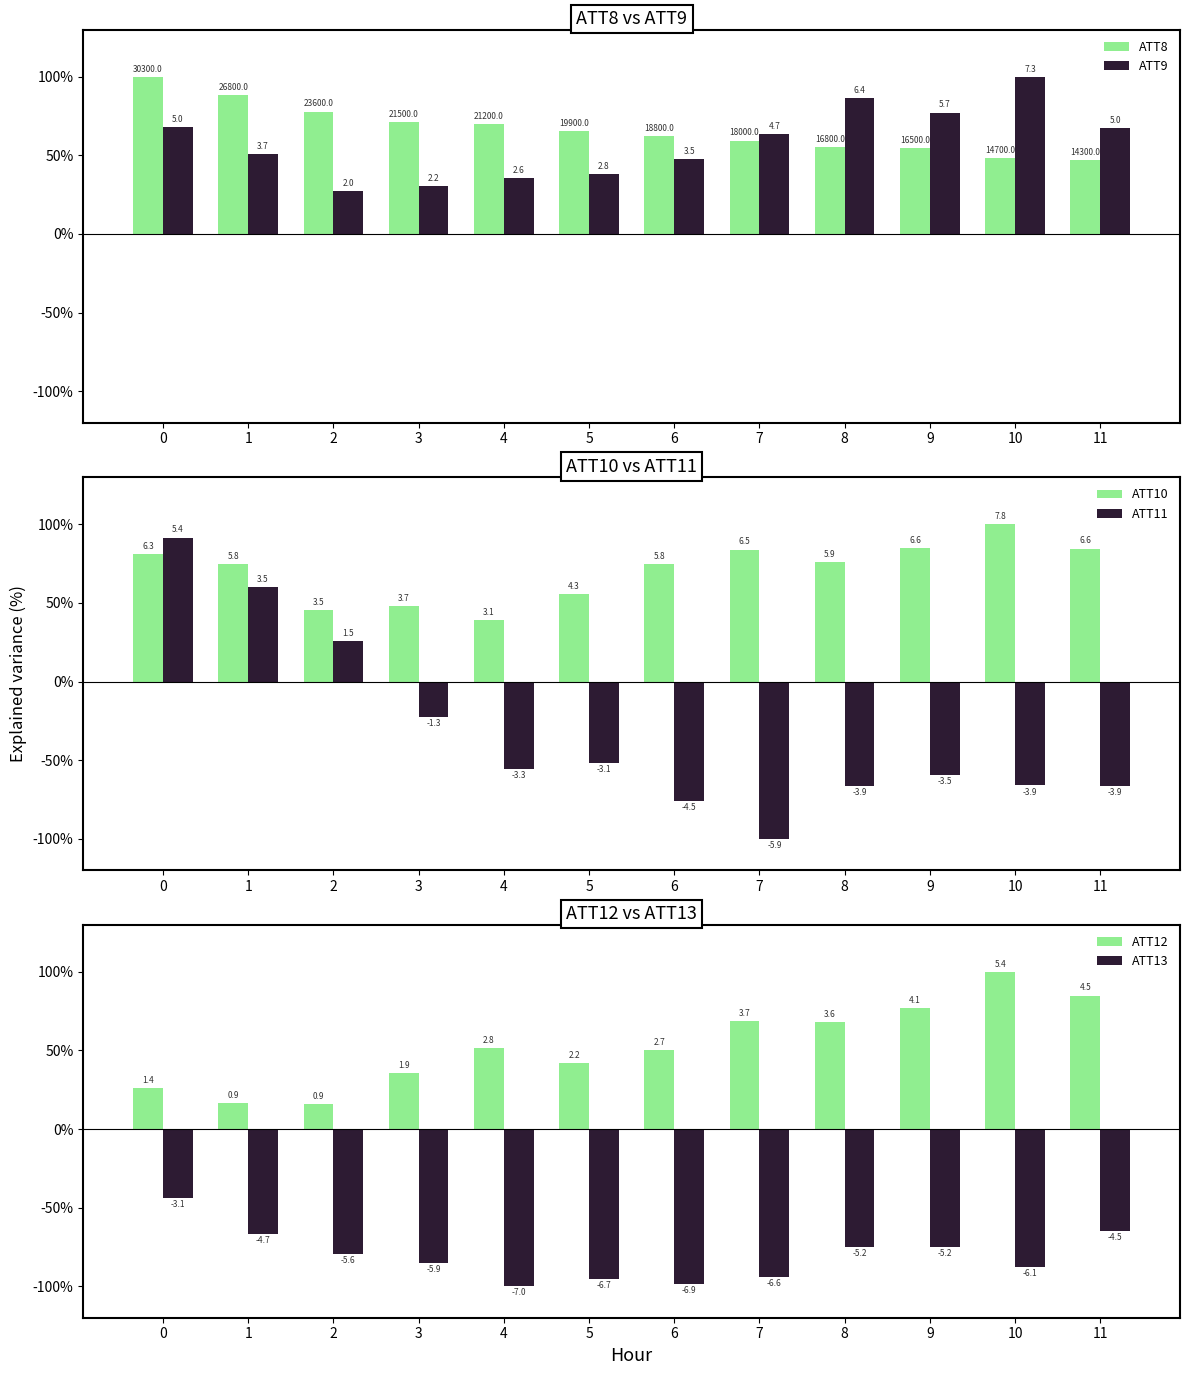

How many bars are there in total?

72